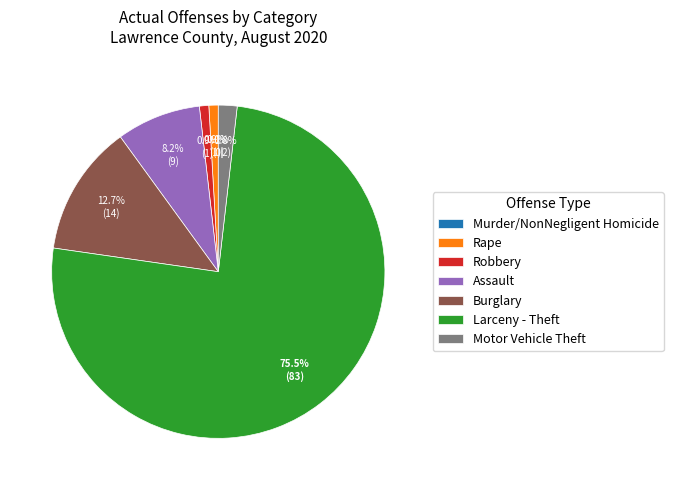

Is the sum of Larceny - Theft and Murder/NonNegligent Homicide greater than half?

Yes